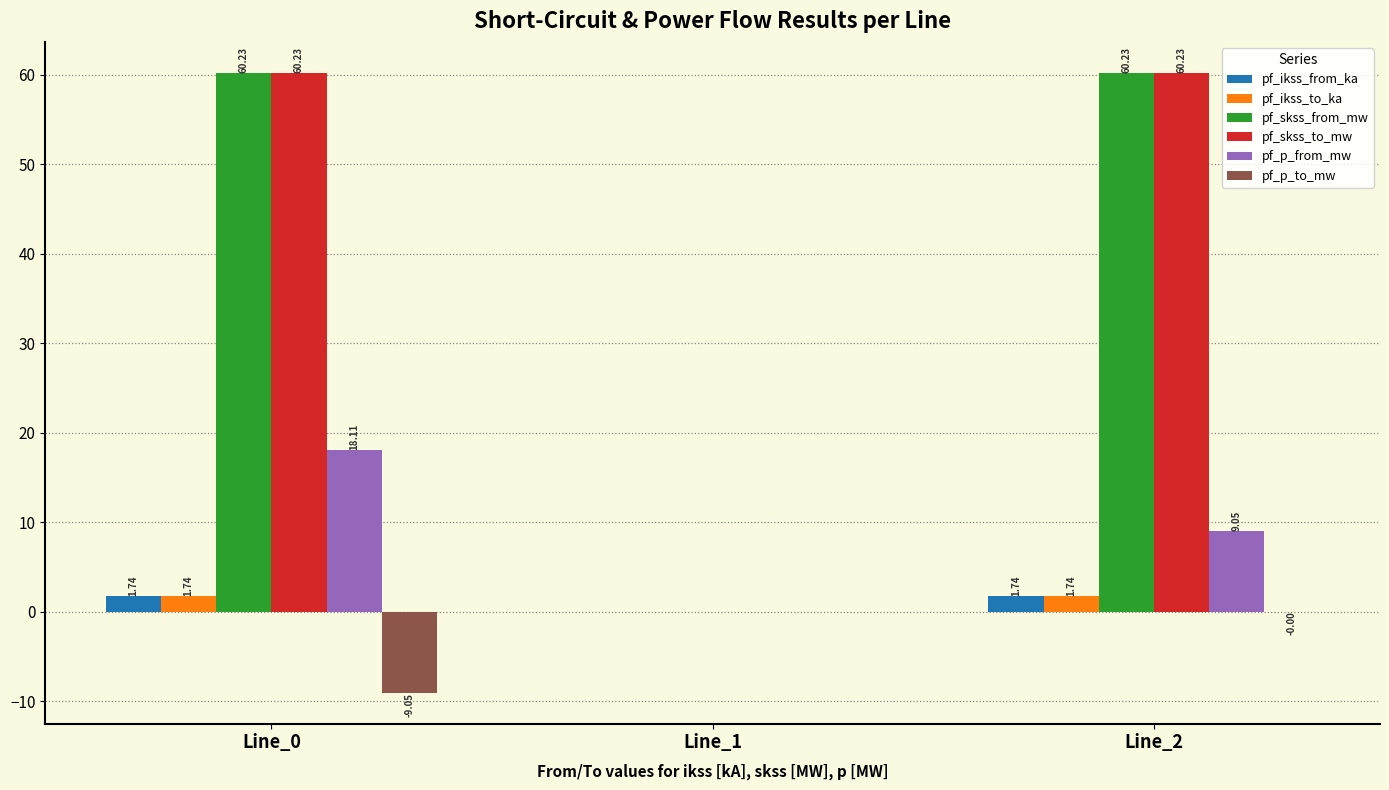

What is the sum of all pf_skss_from_mw values?

120.5